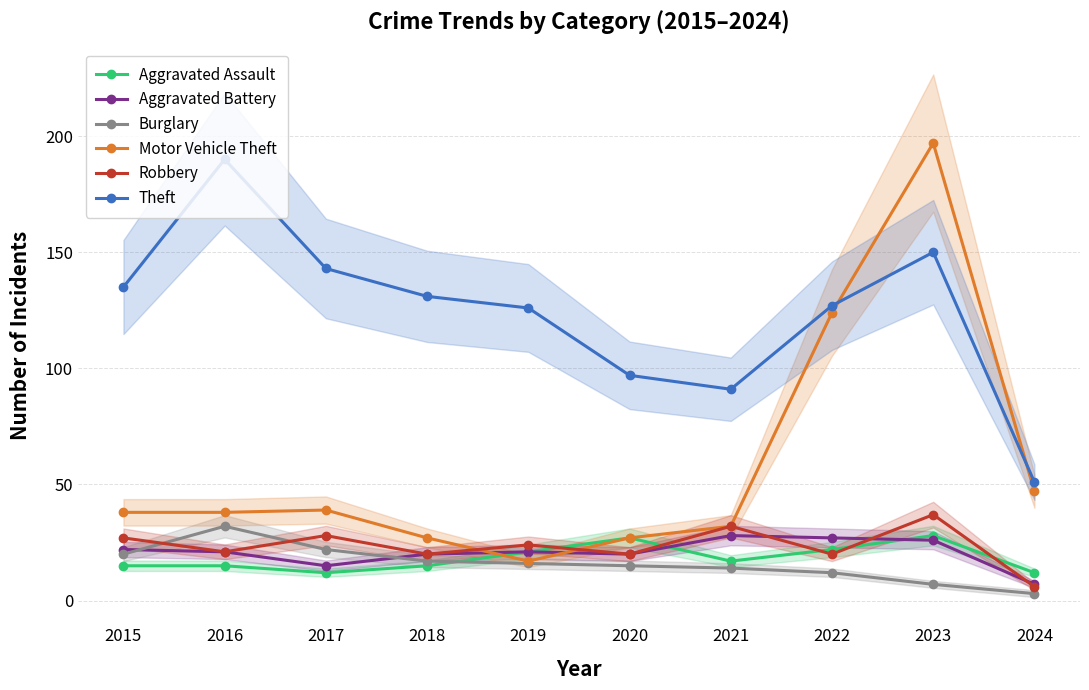

How many interior local peaks does the Burglary series have?

1